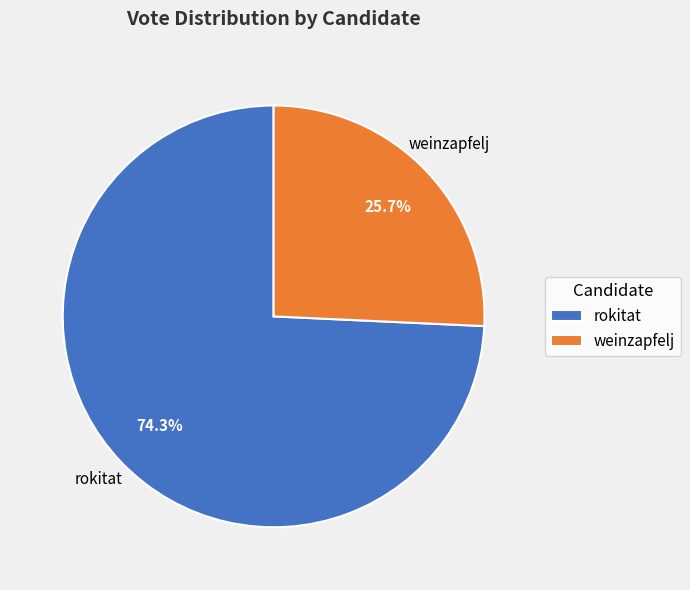

To the nearest percent, what portion does rokitat represent?

74%